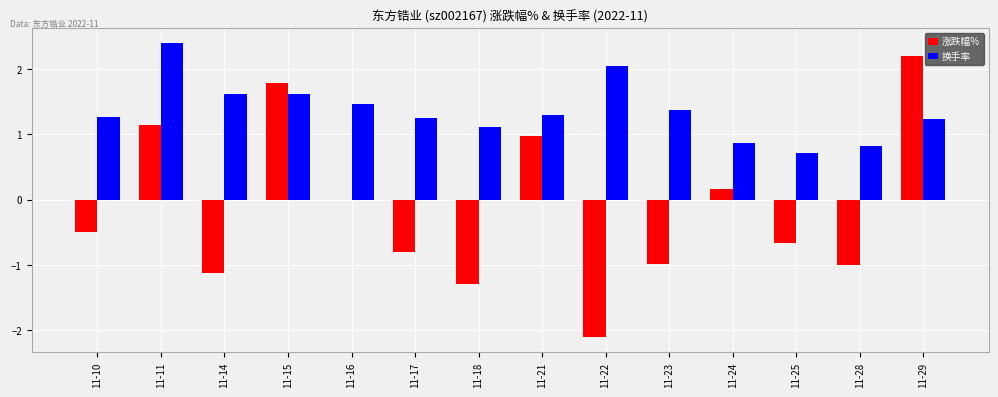

Which label corresponds to the largest value in the chart?

11-11